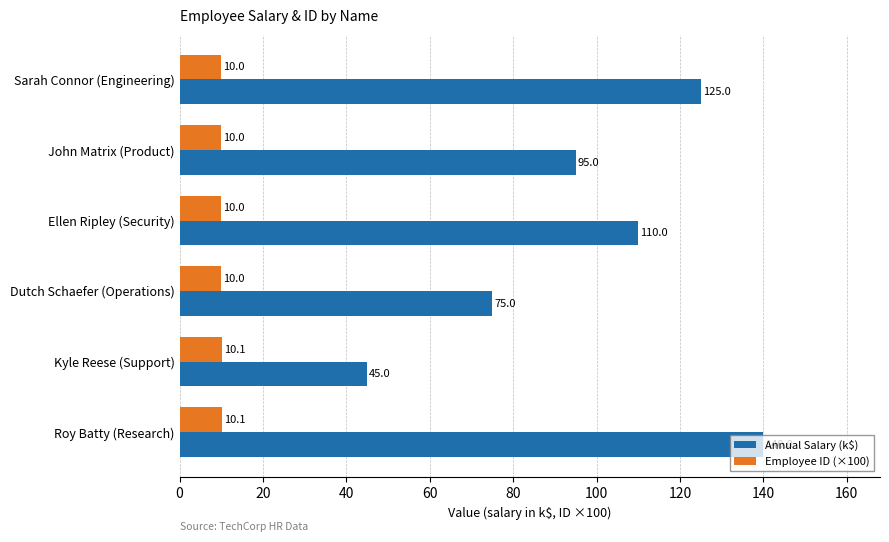

Which label corresponds to the largest value in the chart?

Roy Batty (Research)